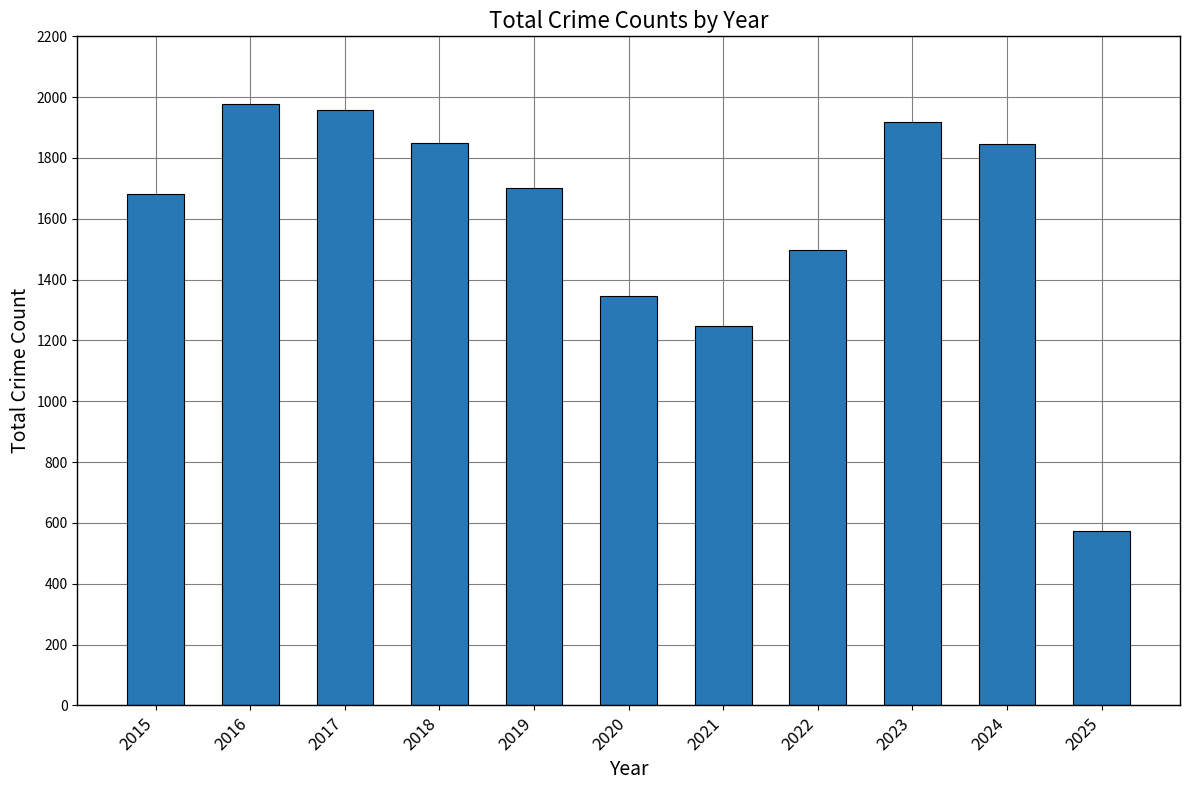

Are the bars grouped side by side (vs. stacked)?

No